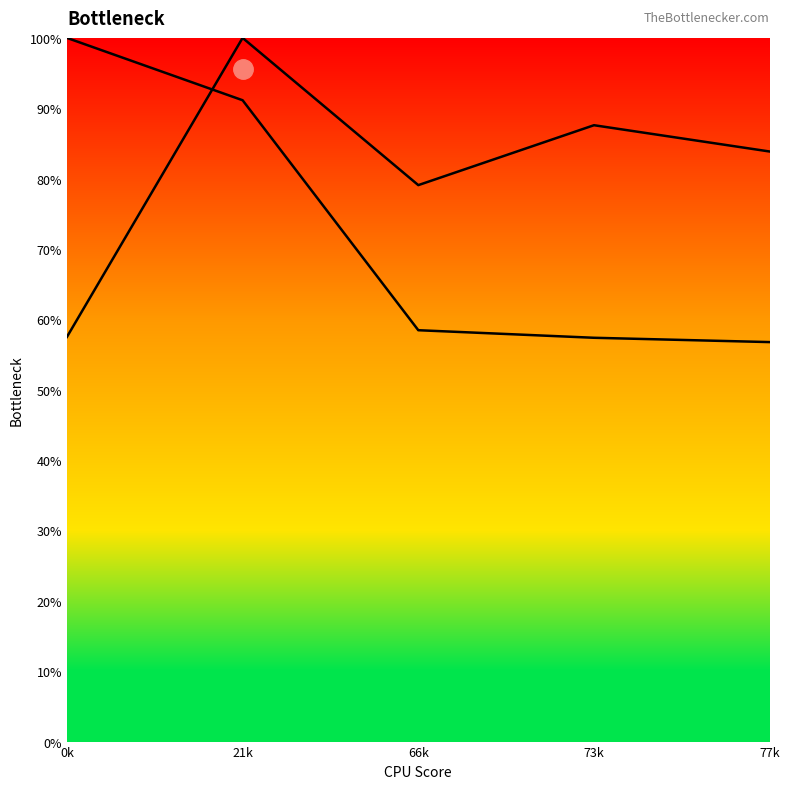

True or false: col_1 line has a value of 58.5 at 66k.

True